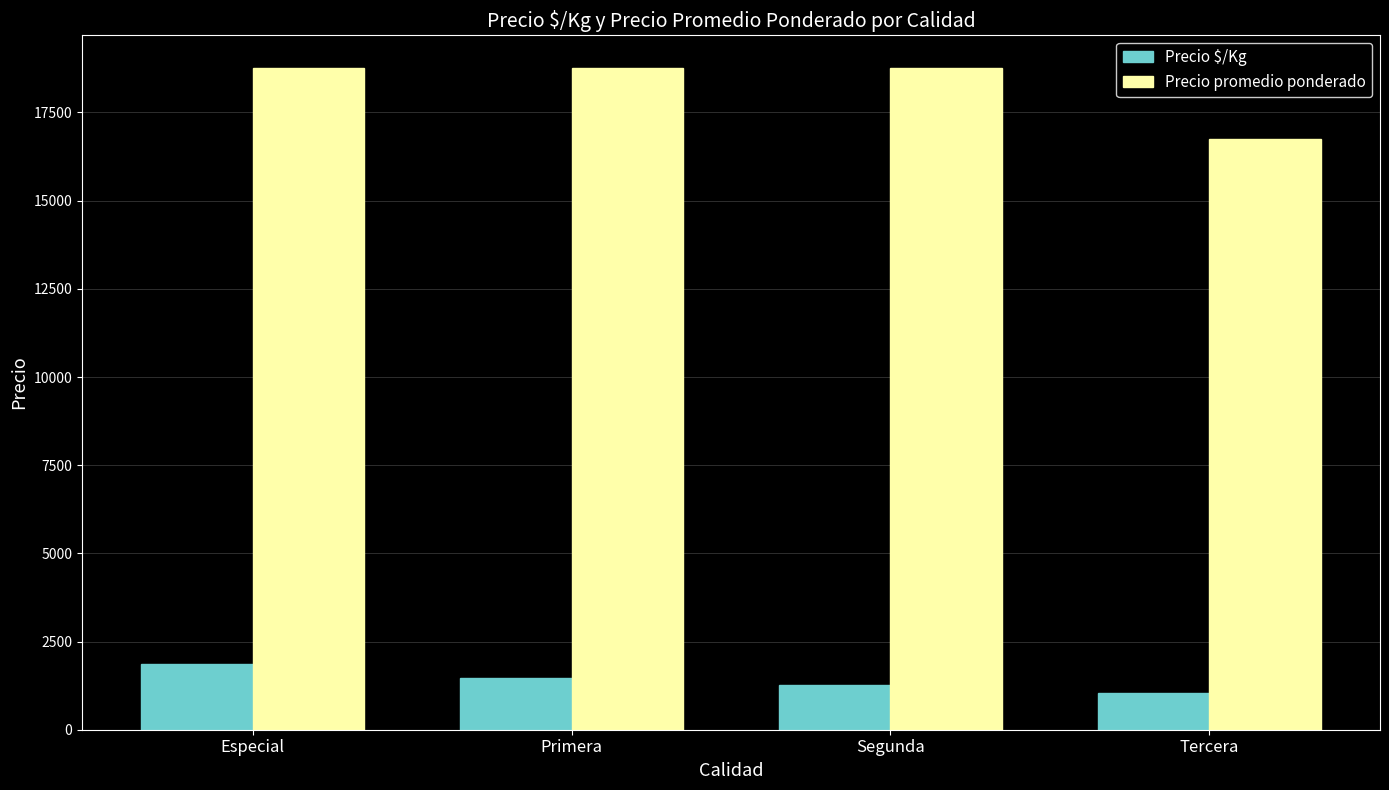

What is the total value across all series at Tercera?

17797